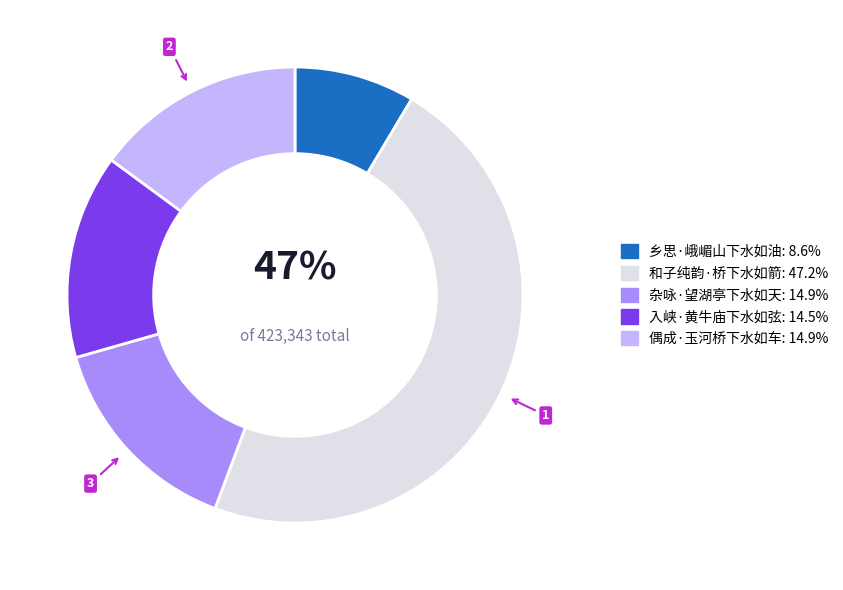

Rank the categories by value from highest to lowest.

和子纯韵·桥下水如箭, 偶成·玉河桥下水如车, 杂咏·望湖亭下水如天, 入峡·黄牛庙下水如弦, 乡思·峨嵋山下水如油